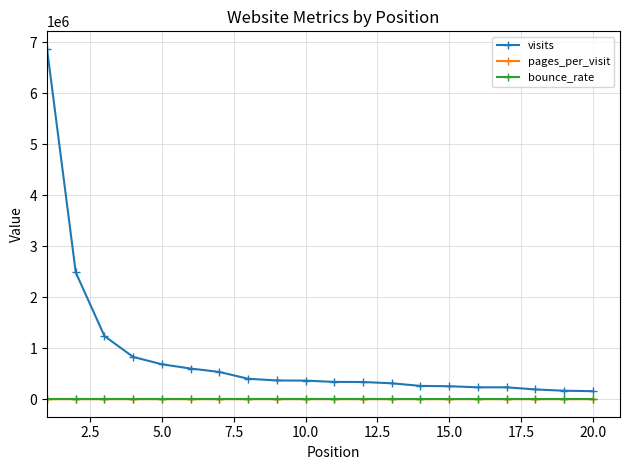

What are all the series names shown in the legend?

visits, pages_per_visit, bounce_rate